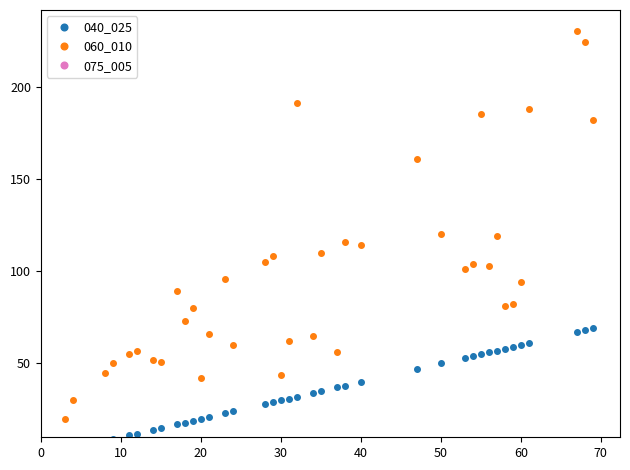

Which series has the widest spread of values?

060_010